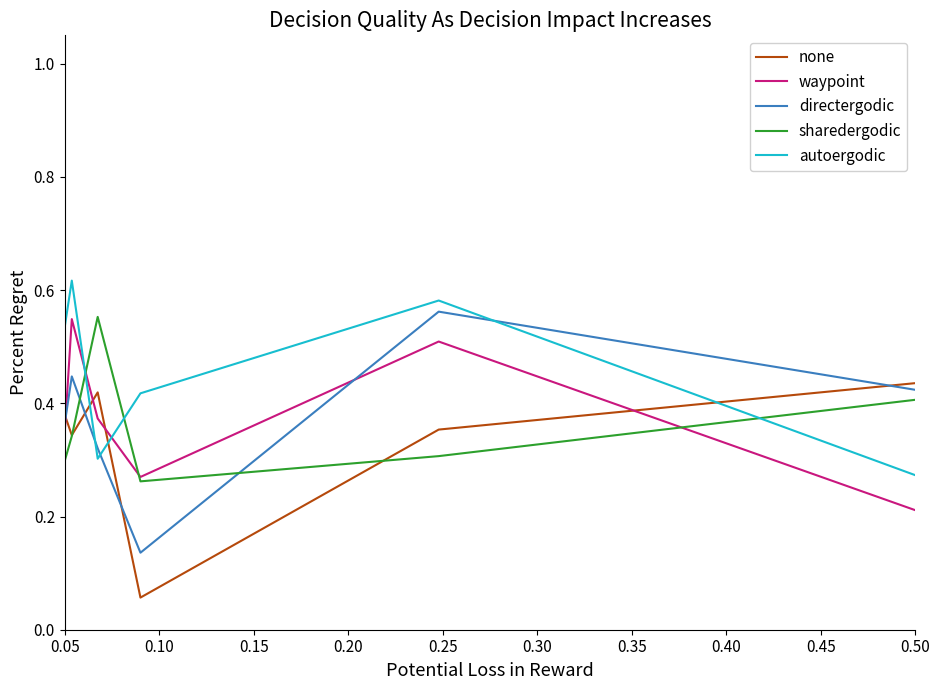

True or false: sharedergodic has more than 0 points higher than both neighbors.

True